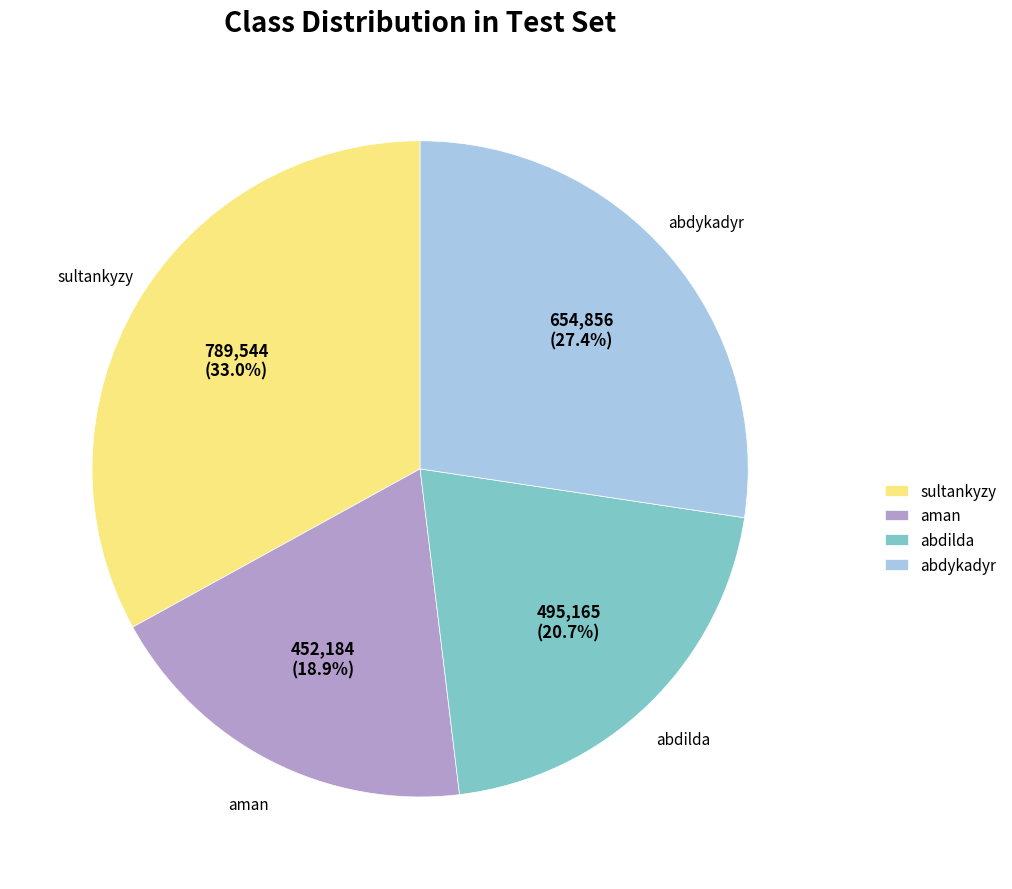

To the nearest percent, what portion does abdykadyr represent?

27%